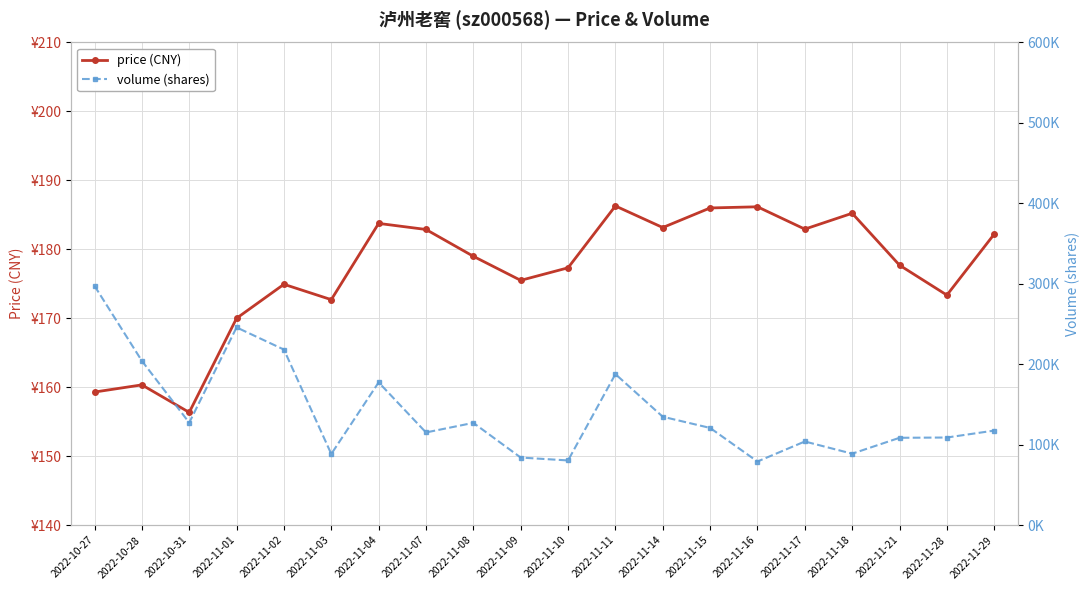

What position from the left is 2022-11-14?

13